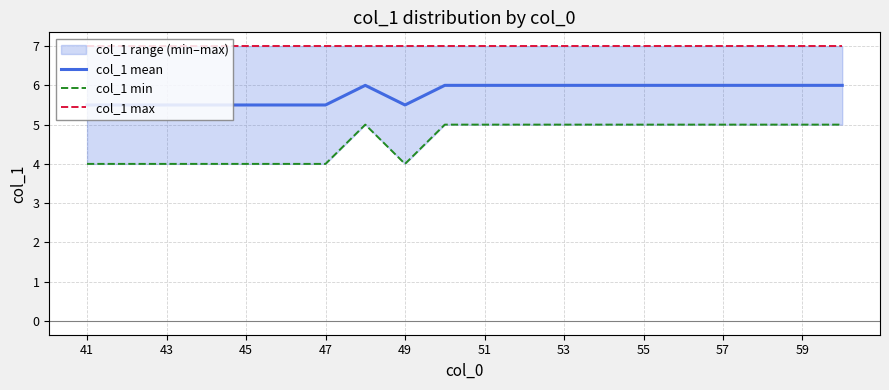

The value of col_1 mean at 41 is 3.1. True or false?

False